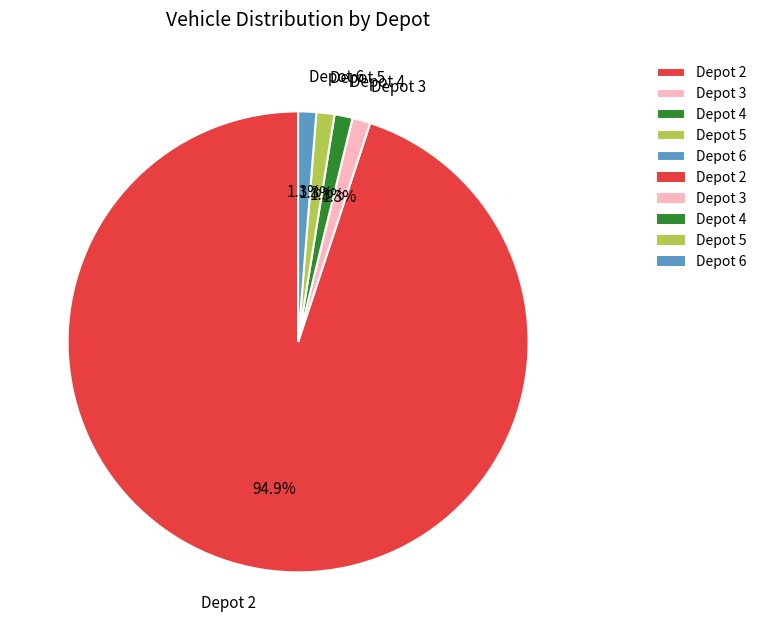

Does Depot 3 account for over 50% of the chart?

No